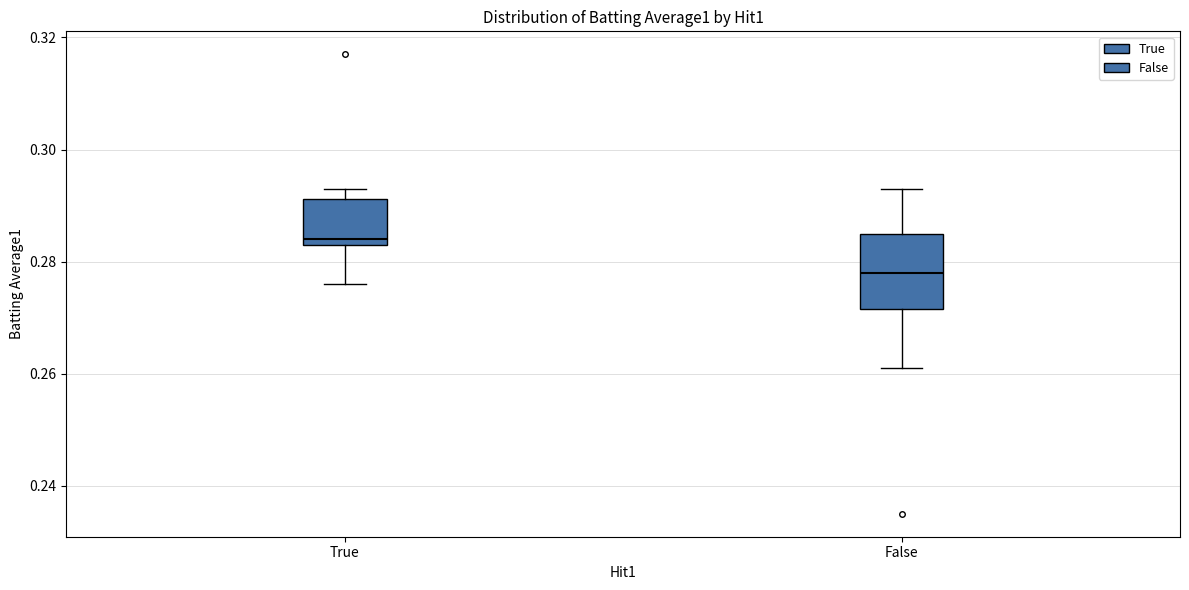

Reading left to right, transcribe this box plot: for each box, give where its median line is, the range the box spans, and where its two whiskers end, as read against the y-axis. The values are not printed on the chart, so give them approximately, as read against the axis.

True: median 0.284 (just above the box's lower edge), box 0.284 to 0.292, whiskers 0.276 to 0.294
False: median 0.278, box 0.272 to 0.286, whiskers 0.262 to 0.294